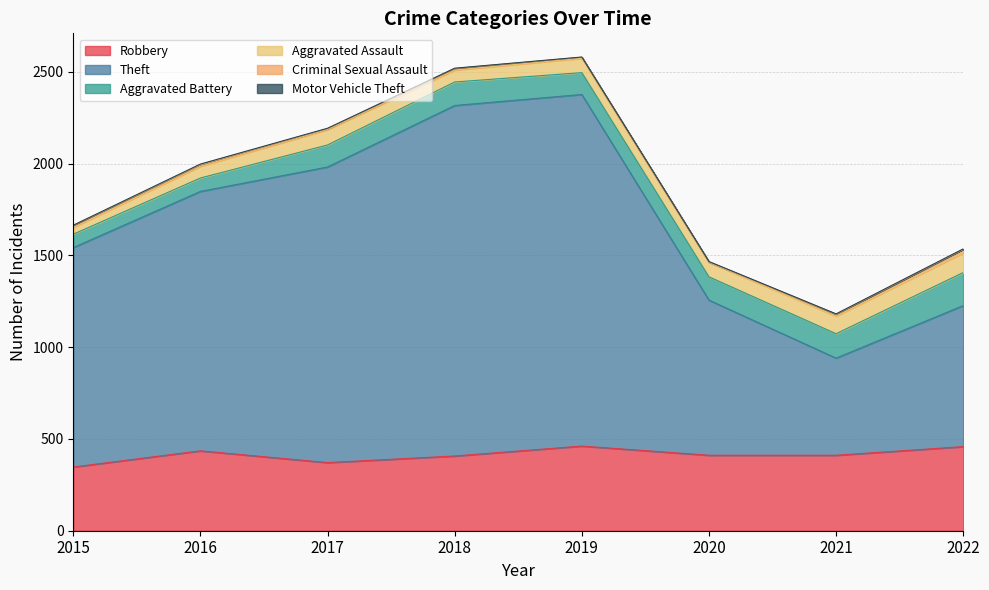

Between 2017 and 2022, which series saw the biggest shift?

Theft